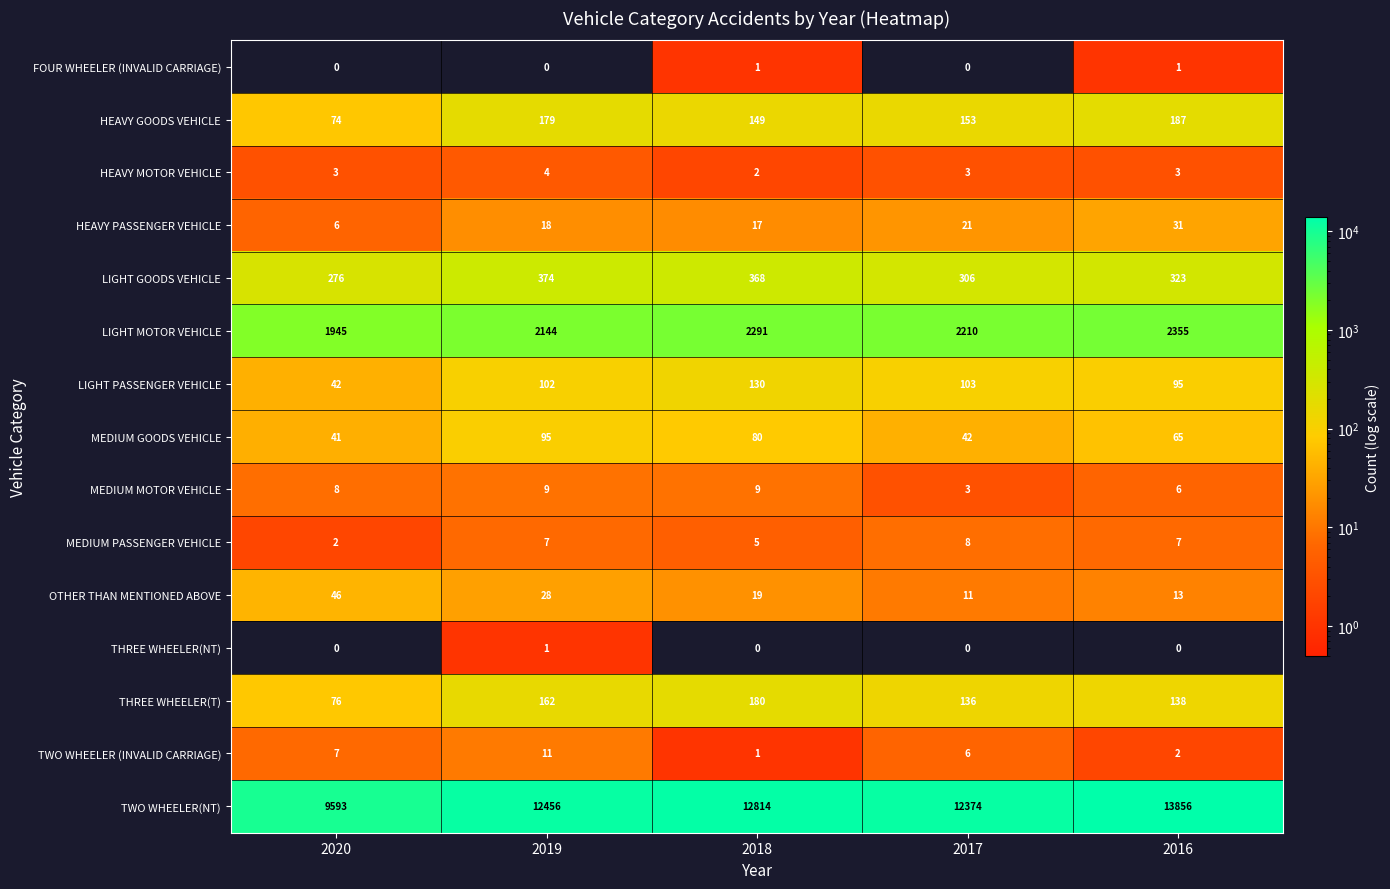

Which category has the lowest value in the HEAVY GOODS VEHICLE series?

2020